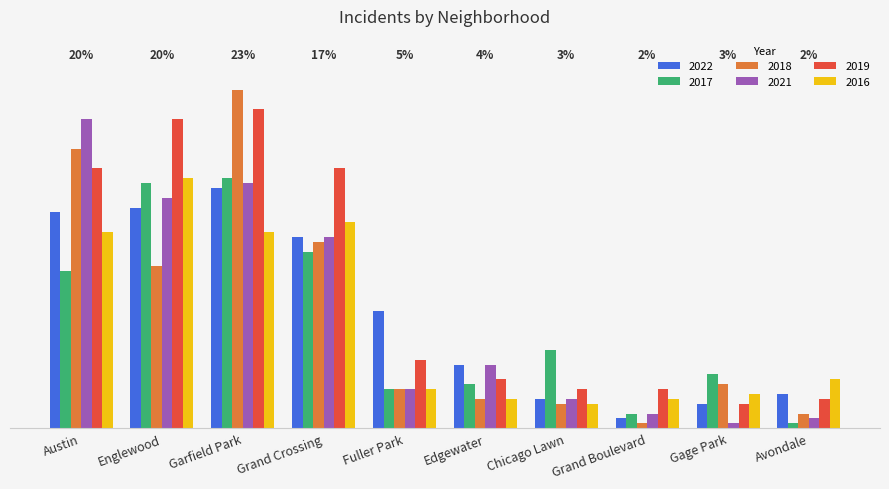

What is the value of the 2021 bar at the 7th from the left?

6